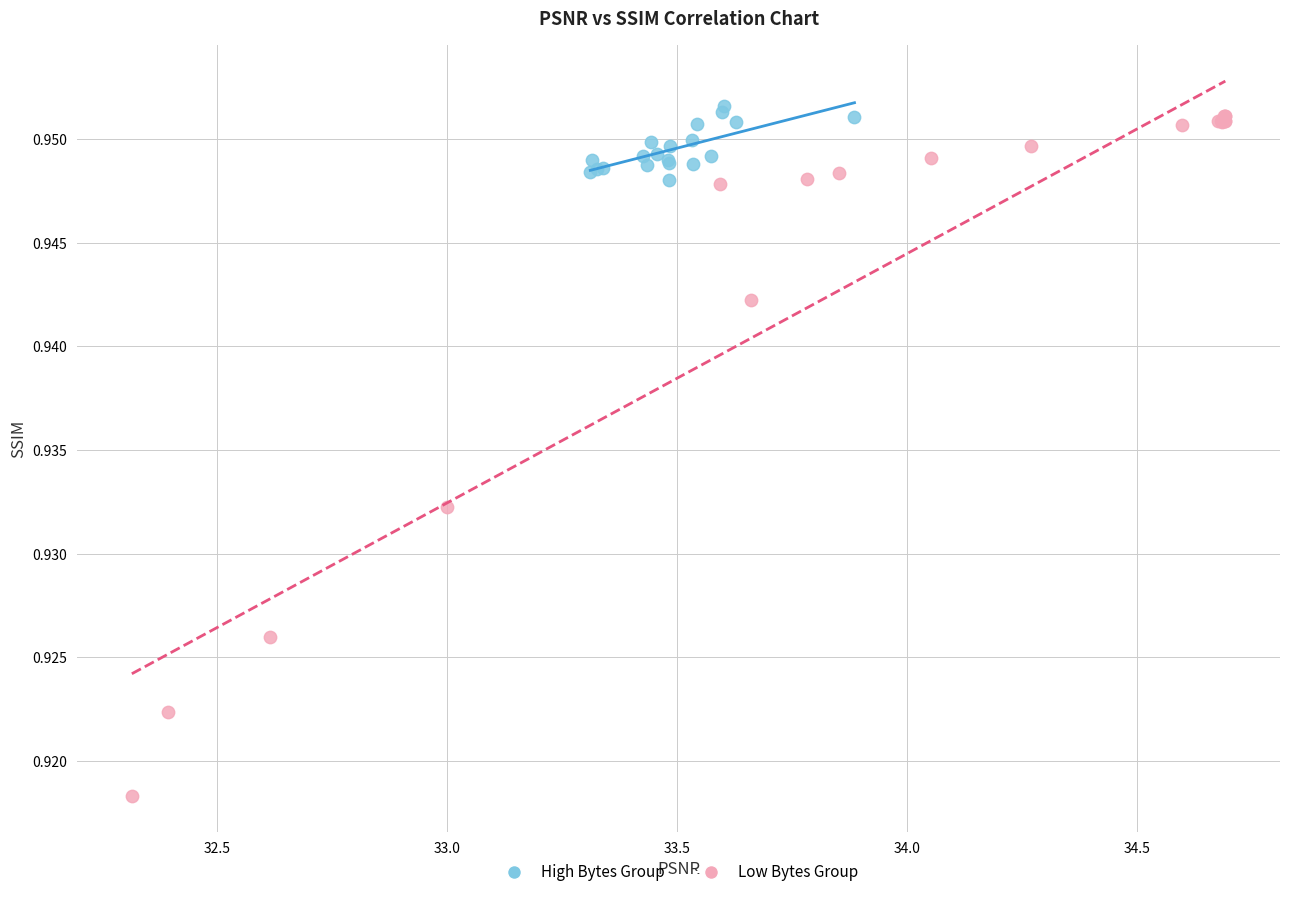

Which series has the largest Y range (max minus min)?

Low Bytes Group